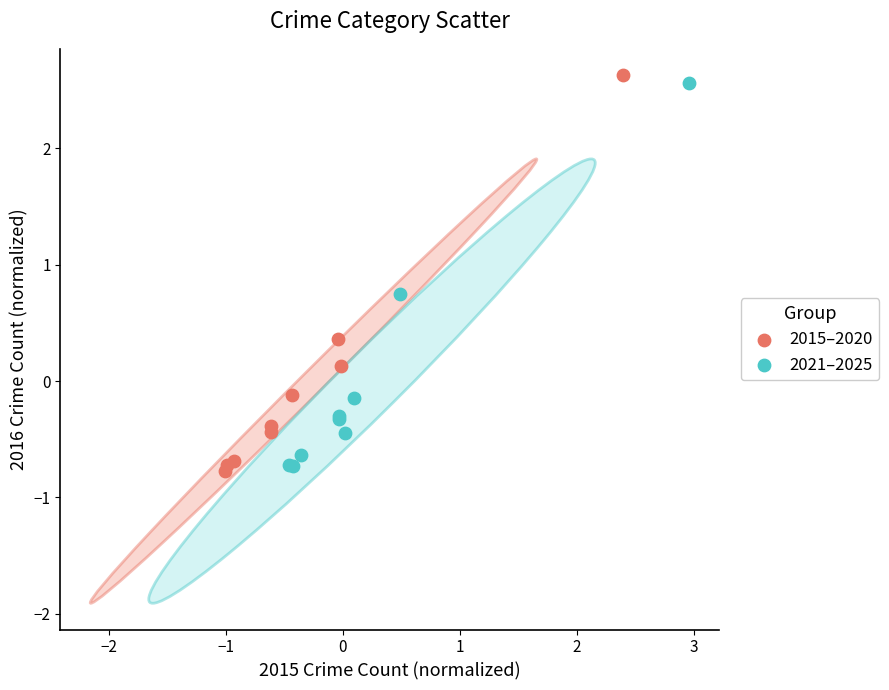

Which series has the largest Y range (max minus min)?

2015–2020